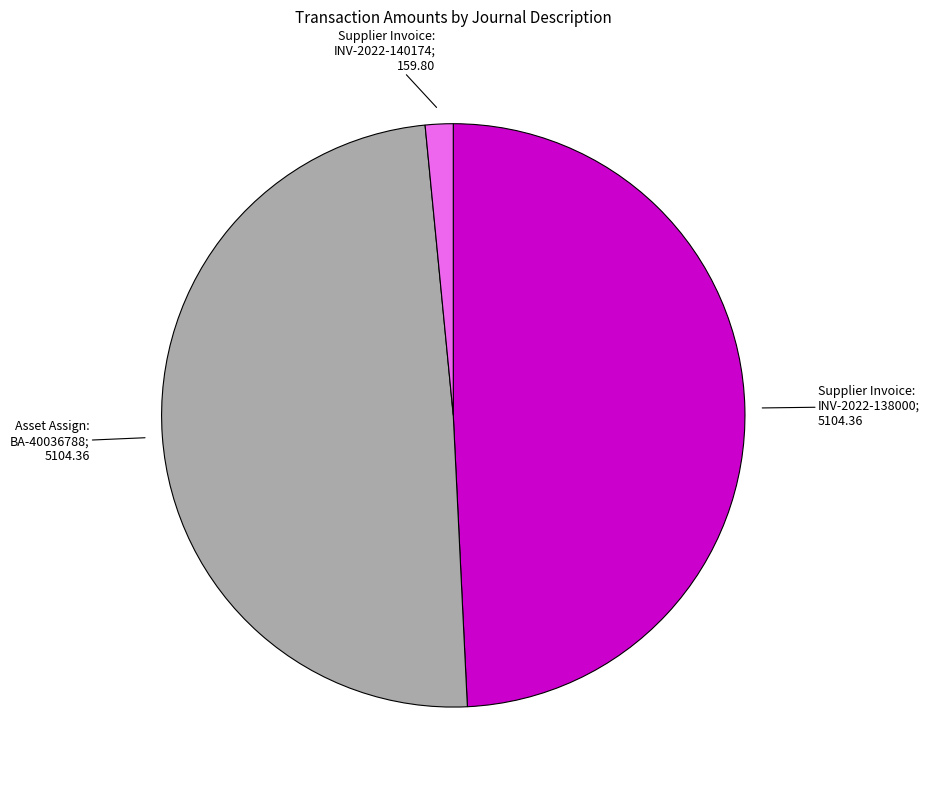

Is there any slice that represents more than half of the pie?

No